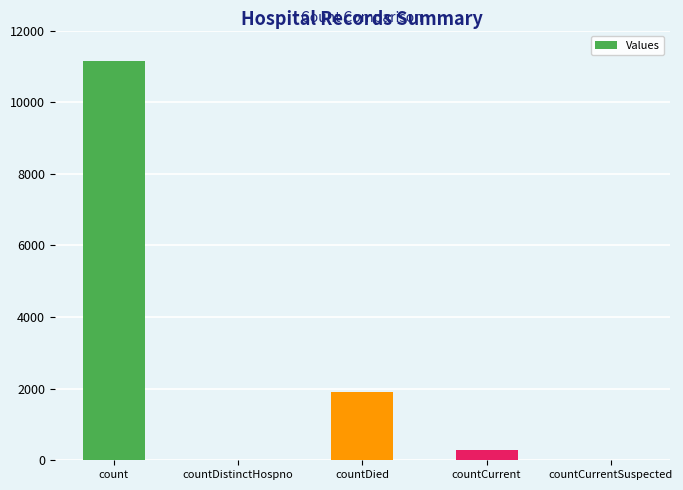

Where does the data first go above 283?

count